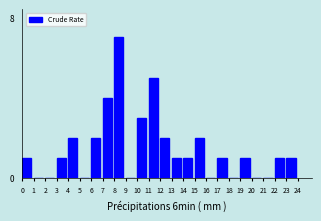

Reading left to right, what are all the values shown in this chart?

0=1	1=0	2=0	3=1	4=2	5=0	6=2	7=4	8=7	9=0	10=3	11=5	12=2	13=1	14=1	15=2	16=0	17=1	18=0	19=1	20=0	21=0	22=1	23=1